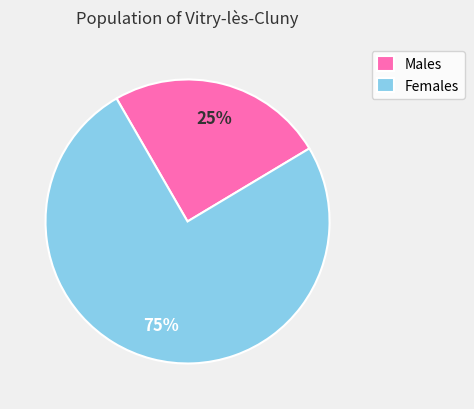

What is the ratio of the value at Males to the value at Females?

0.3